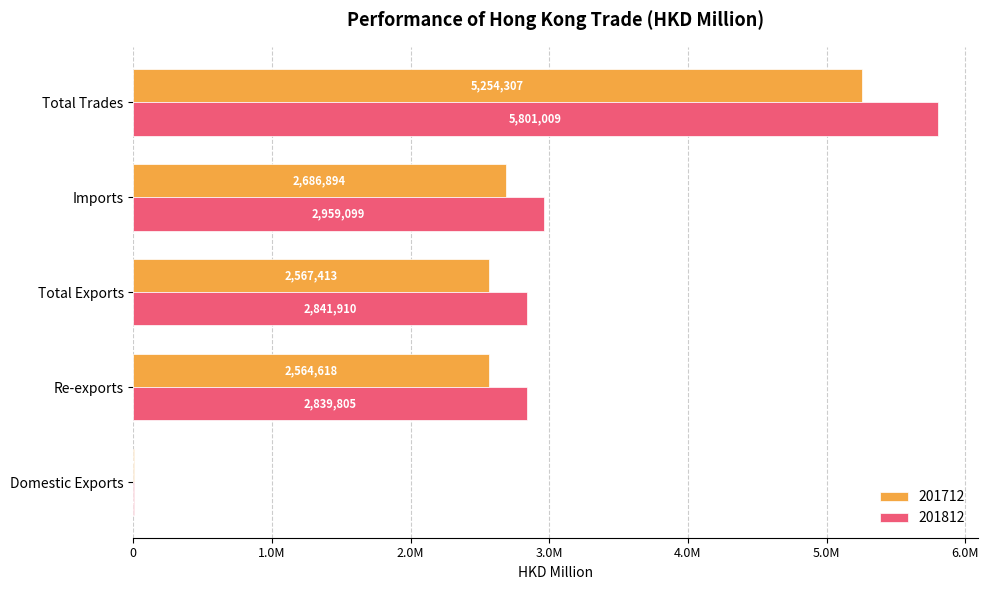

What are all the series names shown in the legend?

201712, 201812